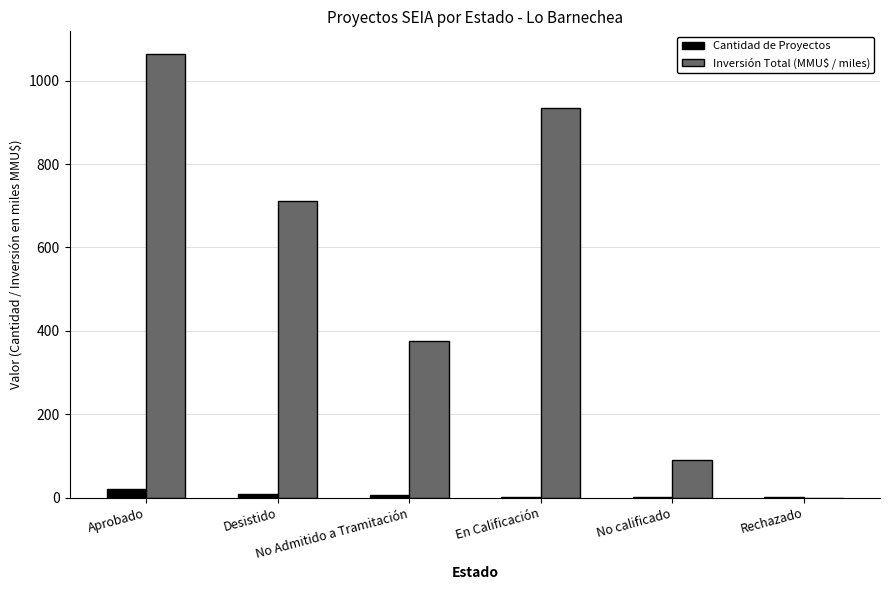

What are all the series names shown in the legend?

Cantidad de Proyectos, Inversión Total (MMU$ / miles)